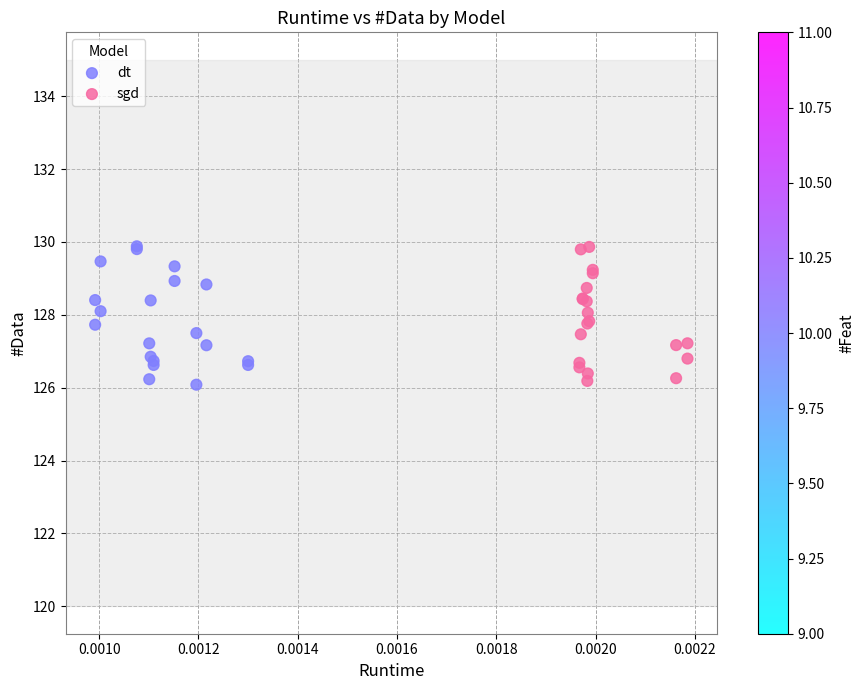

What are all the series names shown in the legend?

dt, sgd